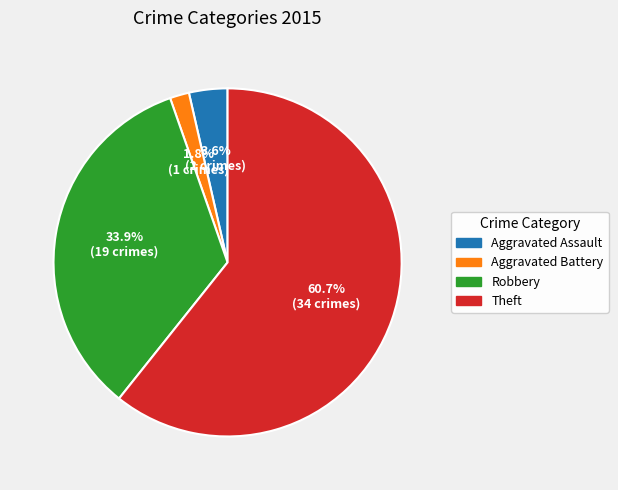

Combined, do Theft and Robbery account for over 50%?

Yes